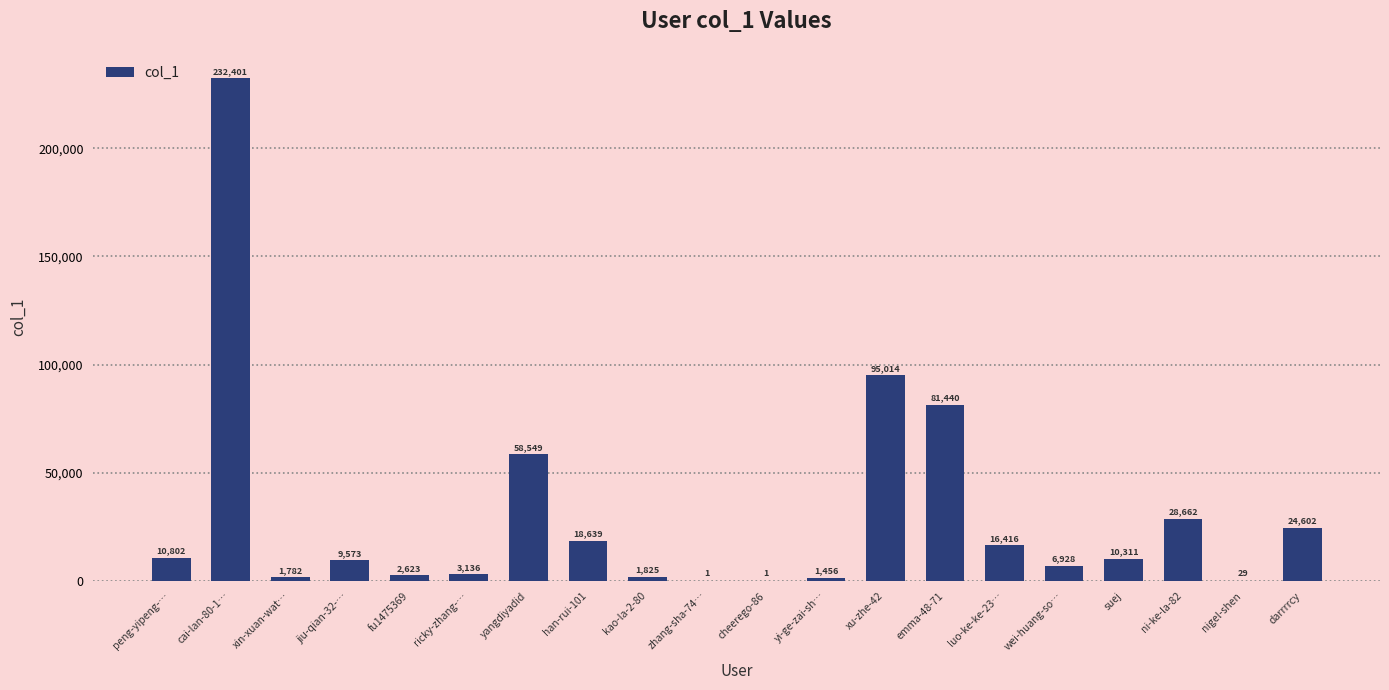

True or false: the data shows 140366 at xu-zhe-42.

False